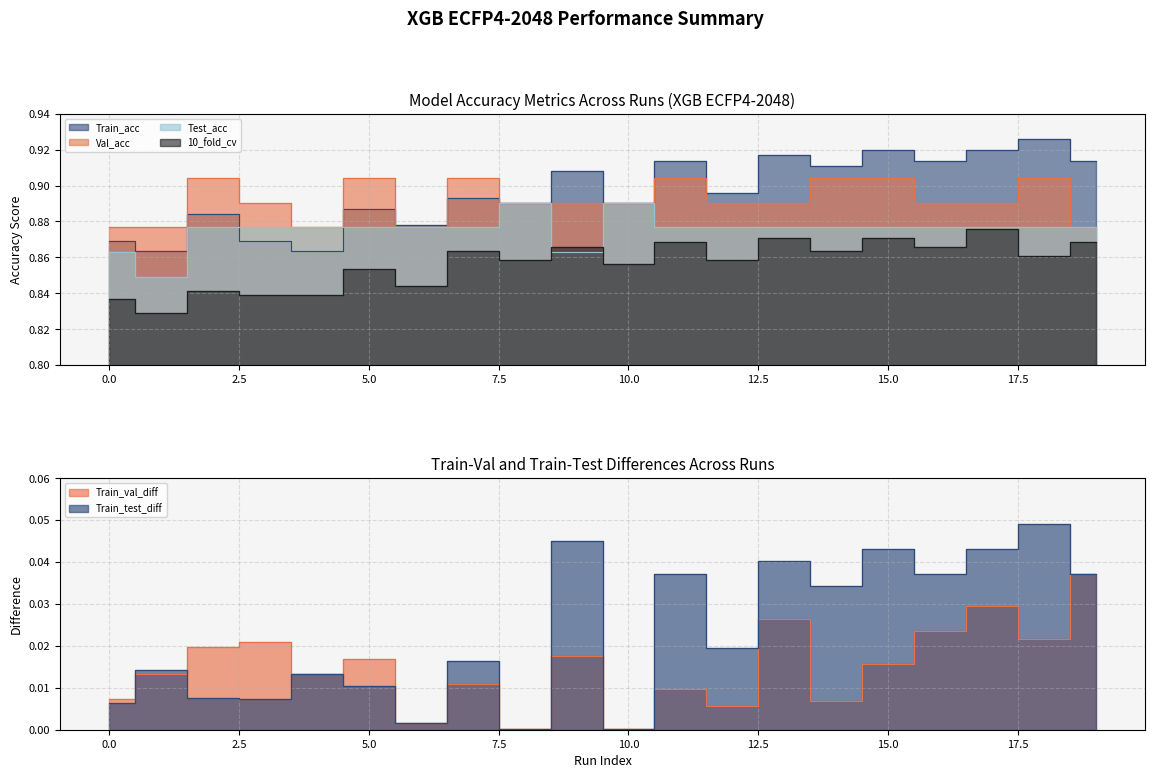

At which label does Test_acc reach its minimum?

1